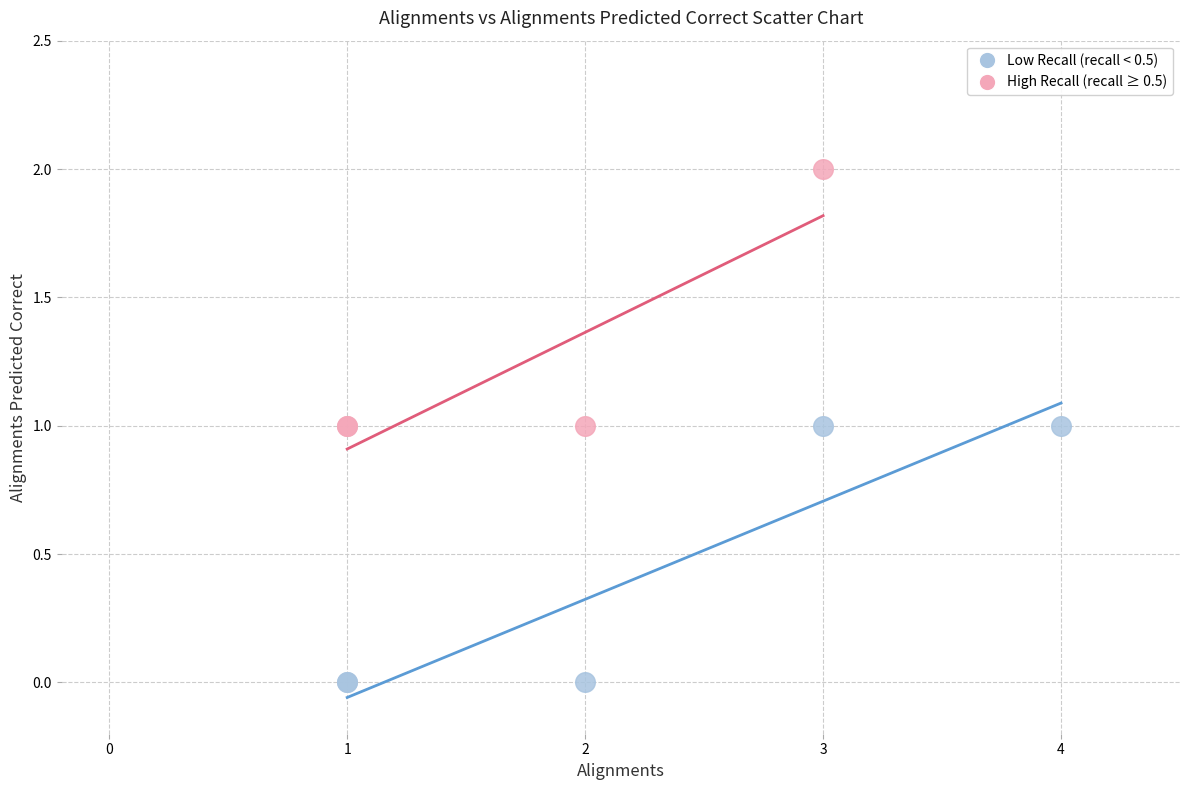

What are all the series names shown in the legend?

Low Recall (recall < 0.5), High Recall (recall ≥ 0.5)